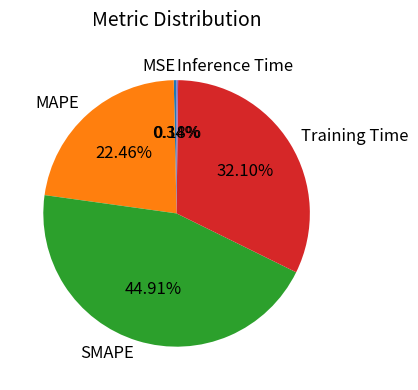

Is the sum of Training Time and MAPE greater than half?

Yes